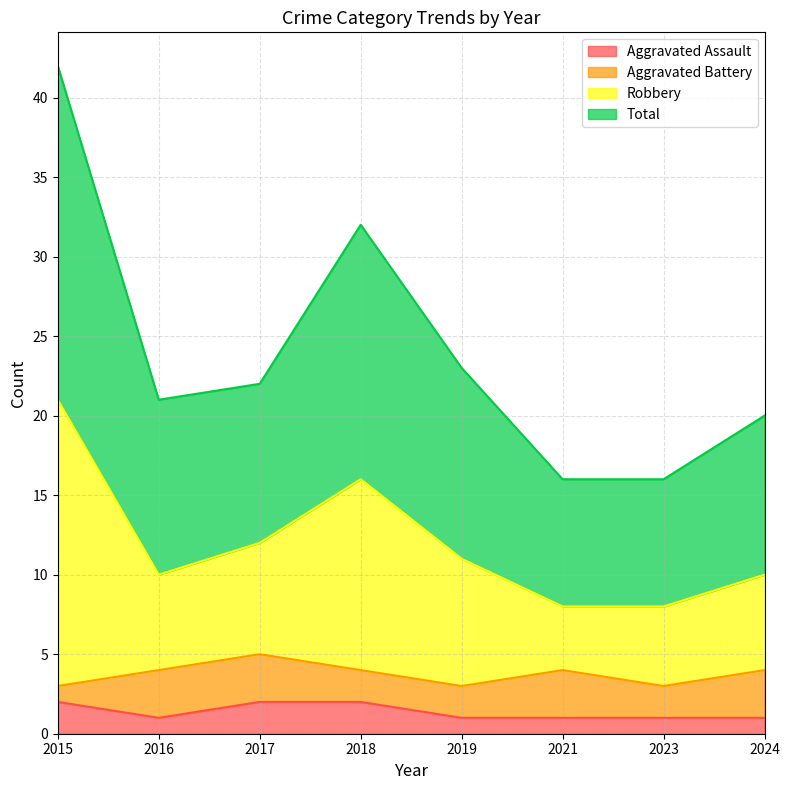

True or false: Aggravated Assault has more than 2 points higher than both neighbors.

False